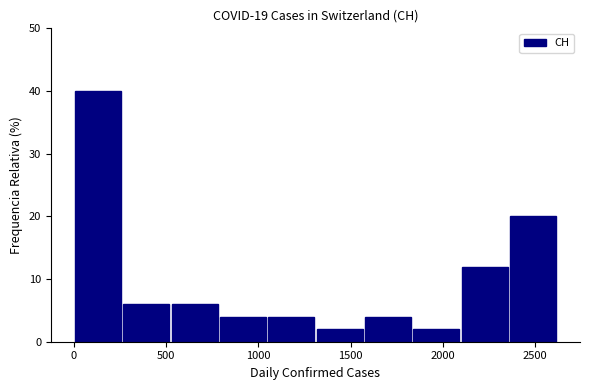

Reading left to right, list every bar in this chart as the range it spans on the x-axis followed by its height. Neither the bar edges nor the heights are printed on the chart, so give them approximately, as read against the axes.

0 to 250: 40
250 to 500: 6
500 to 800: 6
800 to 1050: 4
1050 to 1300: 4
1300 to 1550: 2
1550 to 1850: 4
1850 to 2100: 2
2100 to 2350: 12
2350 to 2600: 20